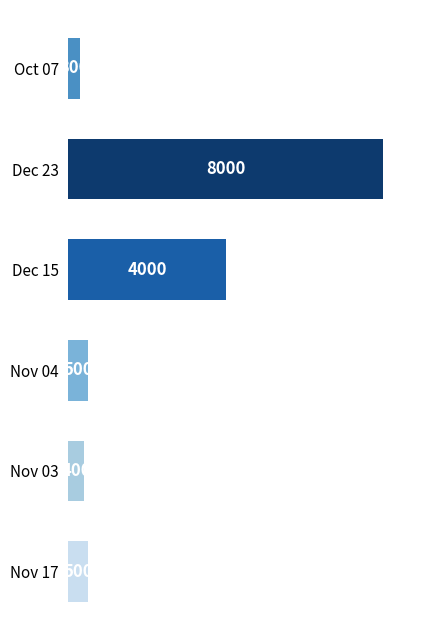

What is the difference between the second highest and minimum values?

3700